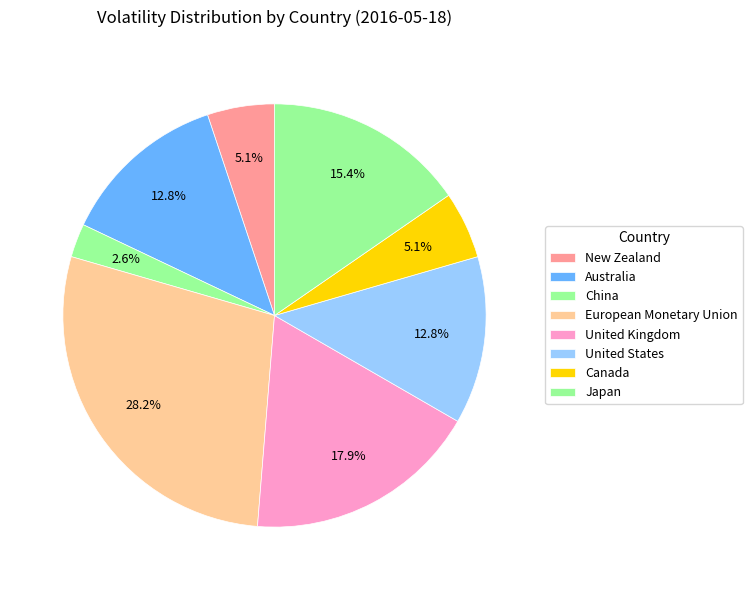

Is there a majority slice in this chart?

No